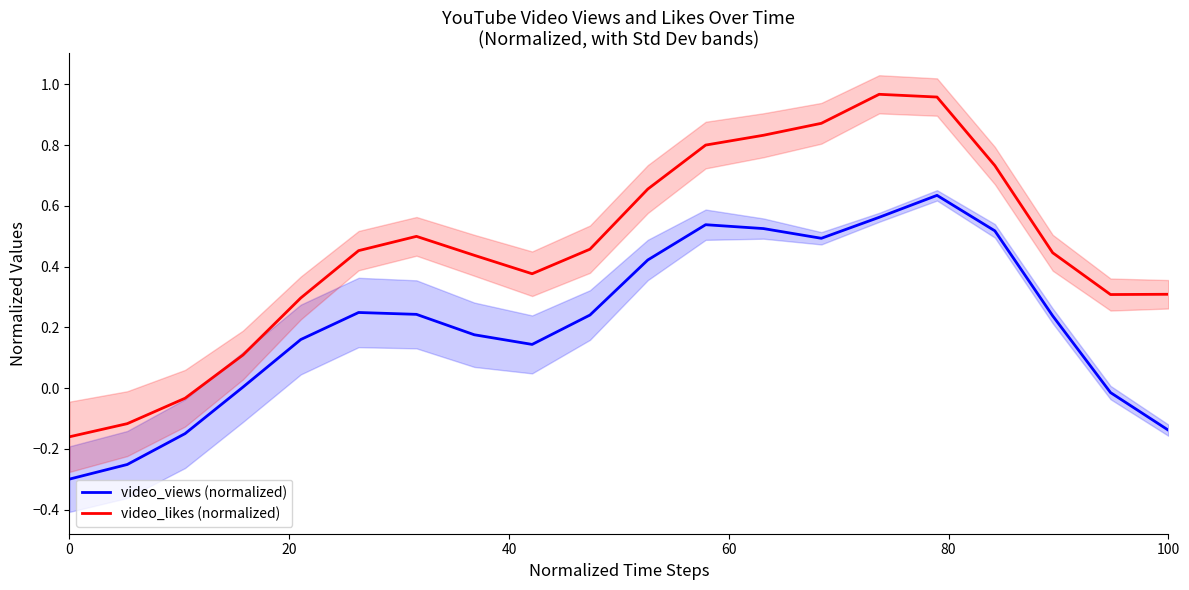

In video_likes (normalized), how many points are higher than both neighbors (excluding endpoints)?

2